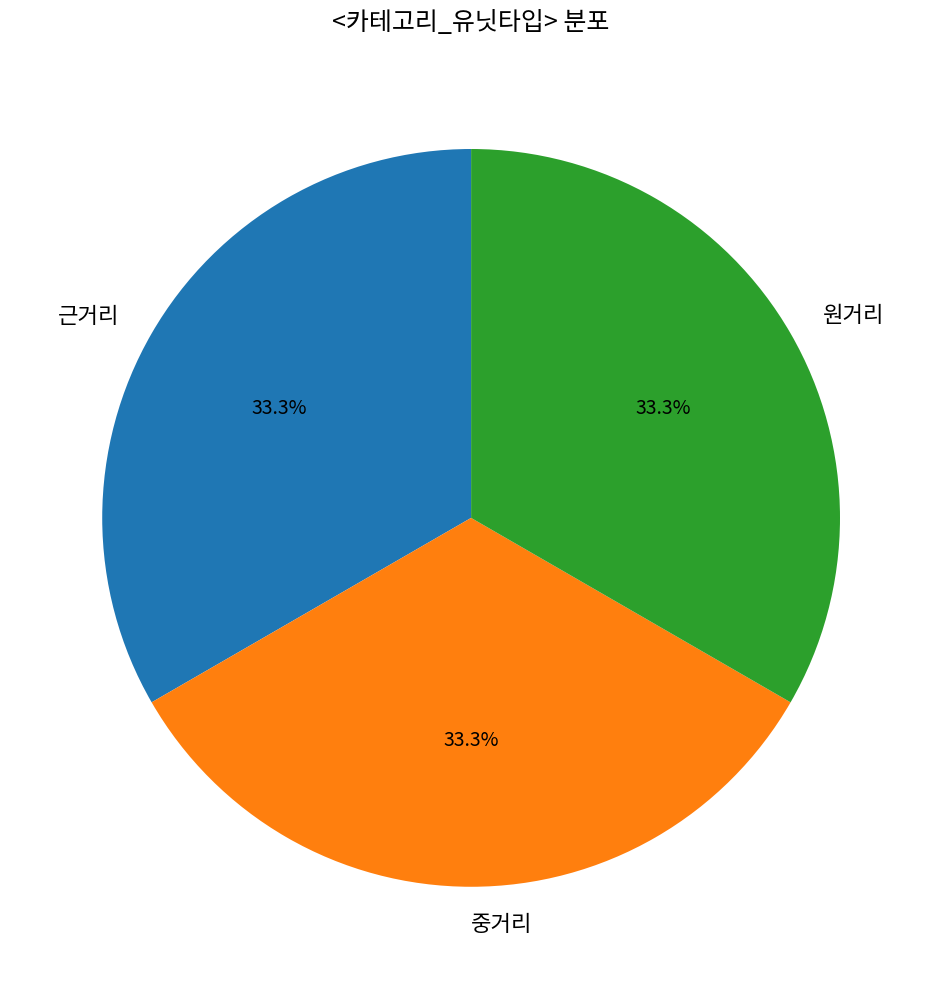

To the nearest percent, what is the combined percentage of 근거리 and 원거리?

67%